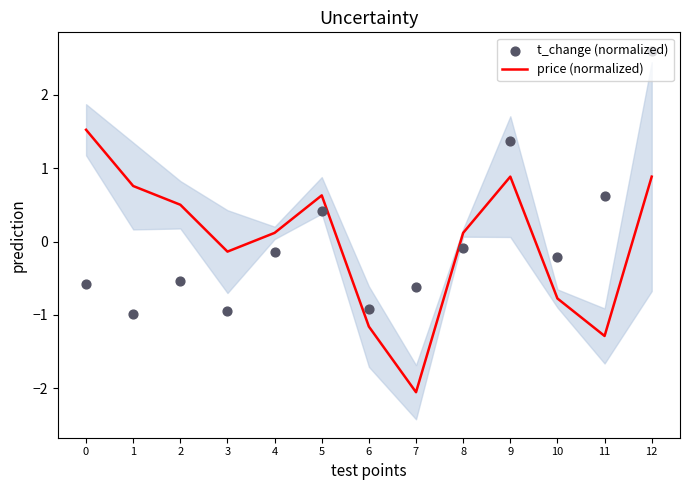

Which series has the largest Y range (max minus min)?

t_change (normalized)